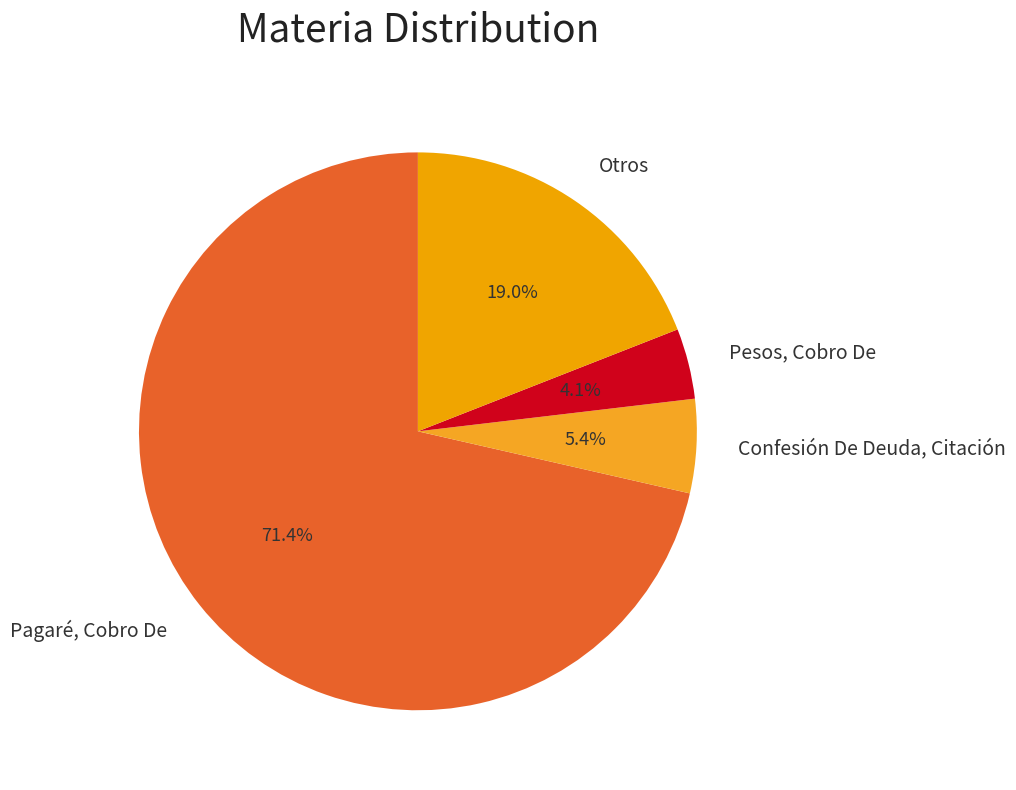

What percentage is the Confesión De Deuda, Citación slice, to the nearest percent?

5%